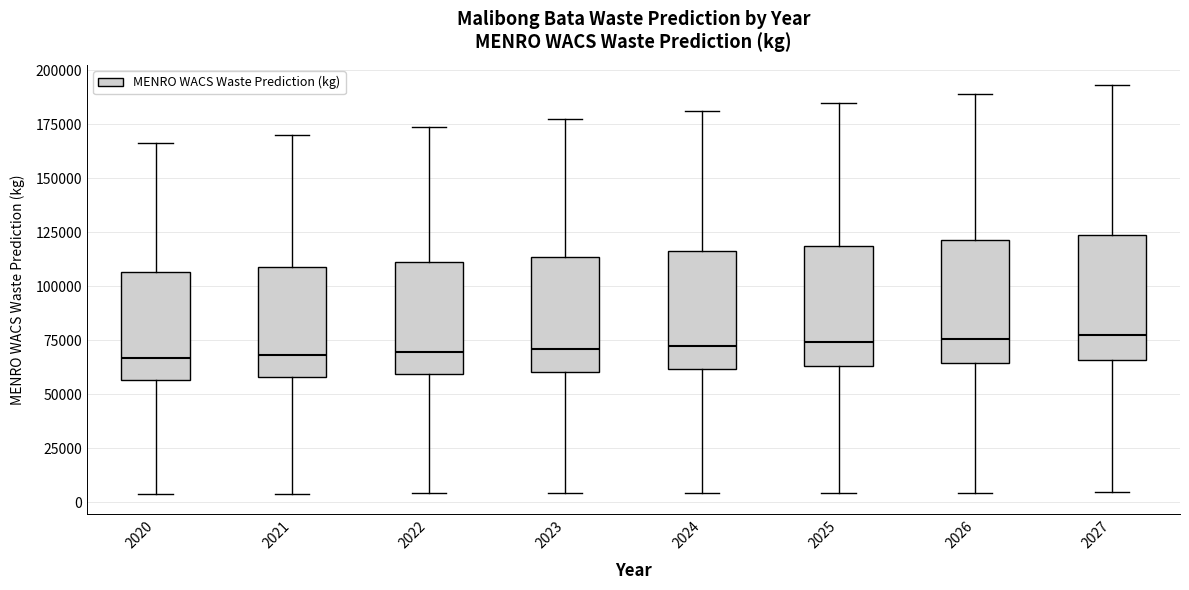

Where does the lower whisker of the box at x = 2021 end on the y-axis? The values are not printed on the chart, so give them approximately, as read against the axis.

5000